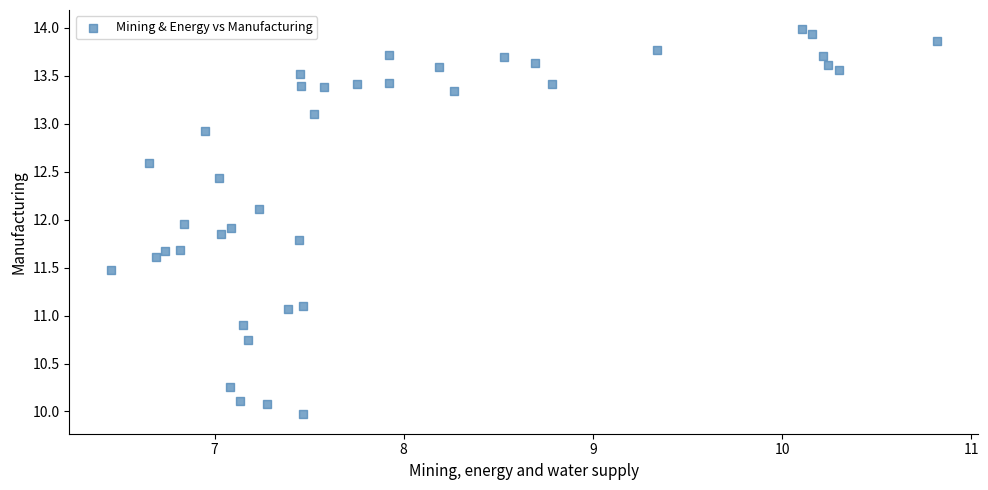

What is the range of X values (max minus min)?

4.4